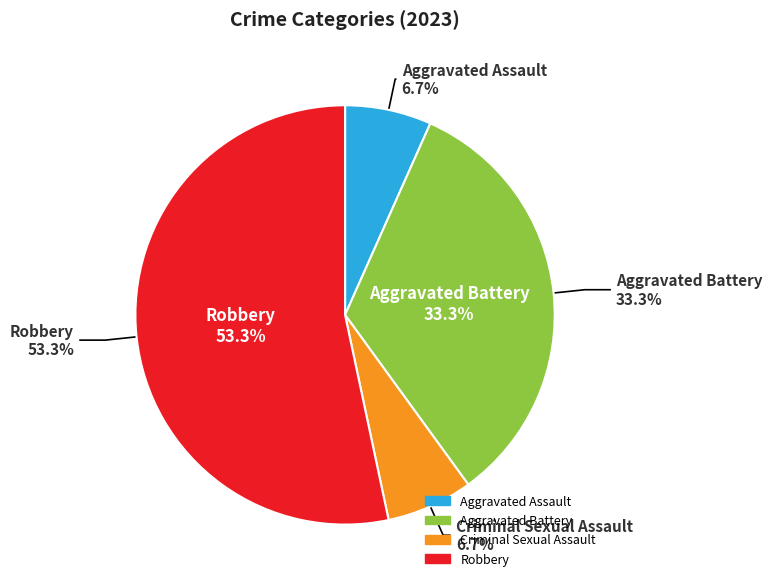

How many slices are in this pie chart?

4